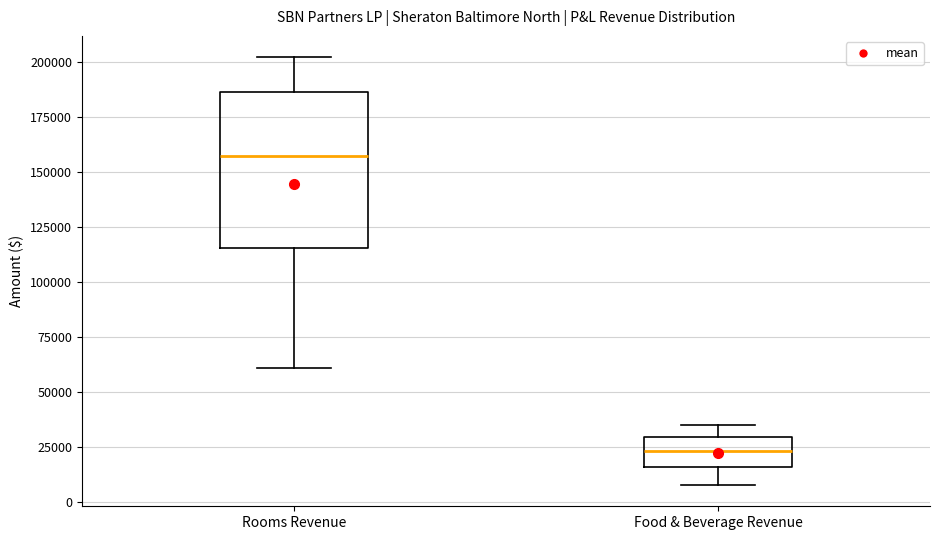

Reading left to right, transcribe this box plot: for each box, give where its median line is, the range the box spans, and where its two whiskers end, as read against the y-axis. The values are not printed on the chart, so give them approximately, as read against the axis.

Rooms Revenue: median 155000, box 115000 to 185000, whiskers 60000 to 200000
Food & Beverage Revenue: median 25000, box 15000 to 30000, whiskers 10000 to 35000